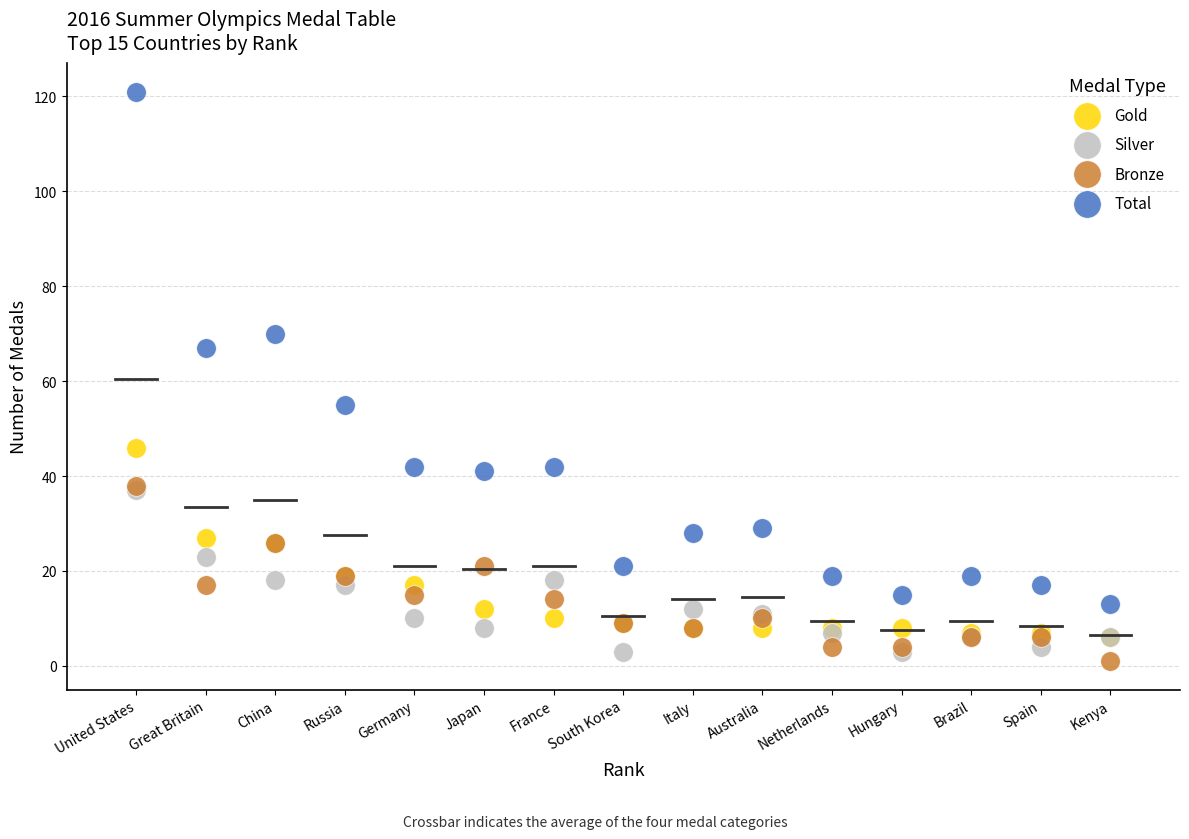

Which series has the largest Y range (max minus min)?

Total